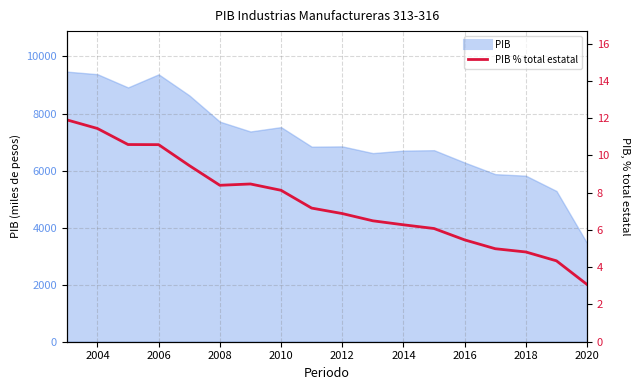

Reading left to right, list all the values displayed in this chart.

11.9	11.4	10.6	10.6	9.5	8.4	8.5	8.1	7.2	6.9	6.5	6.3	6.1	5.5	5.0	4.8	4.3	3.1